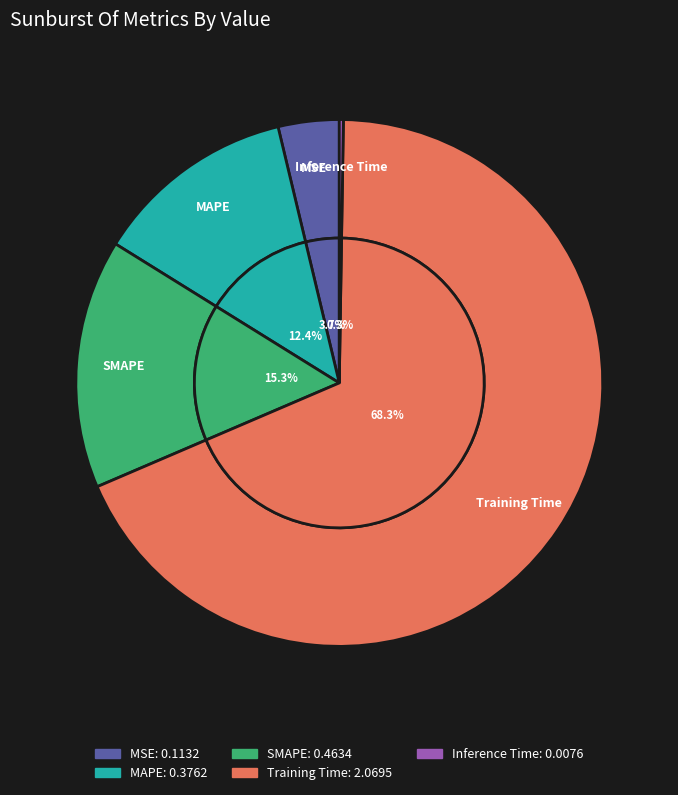

How many segments does this pie chart have?

5